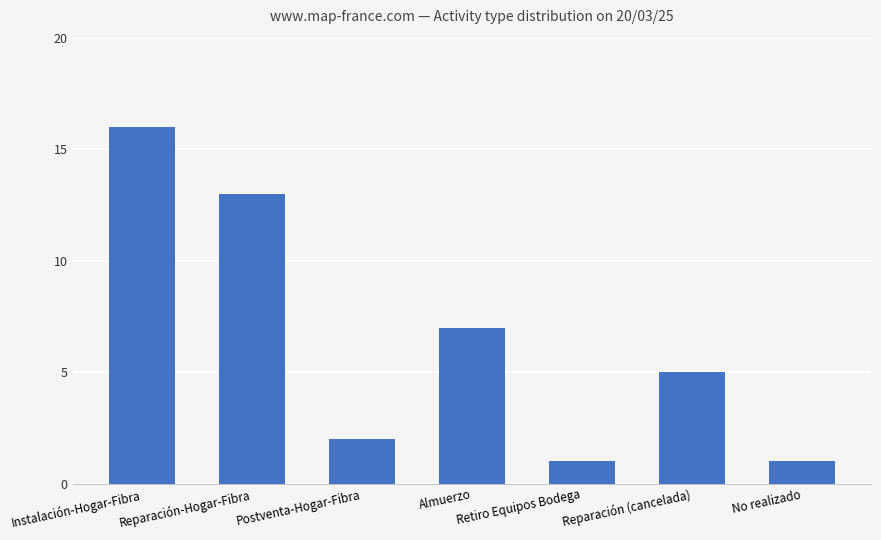

What is the ratio of the value at No realizado to the value at Instalación-Hogar-Fibra?

0.1